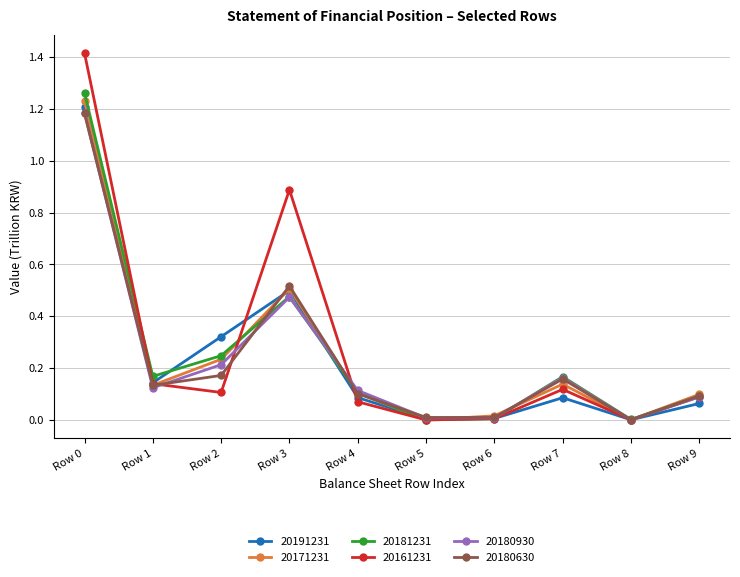

What is the total value across all series at Row 4?

0.6